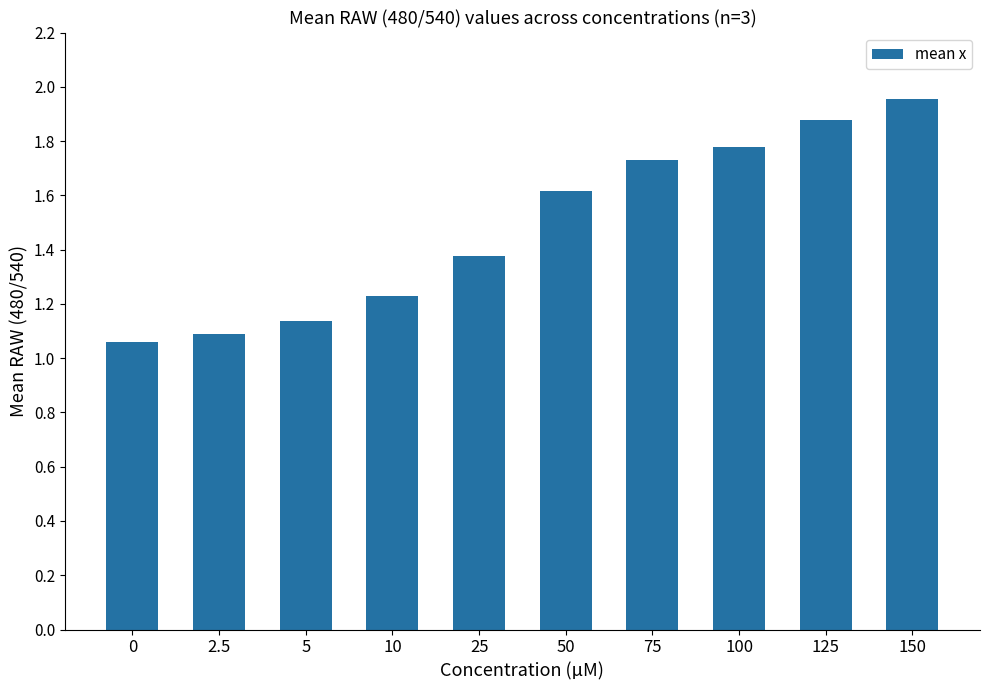

The value at 100 is 1.8. True or false?

True